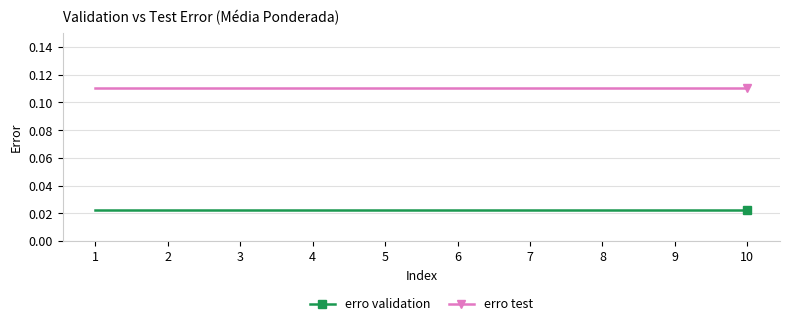

What is the sum of all erro test values?

1.1